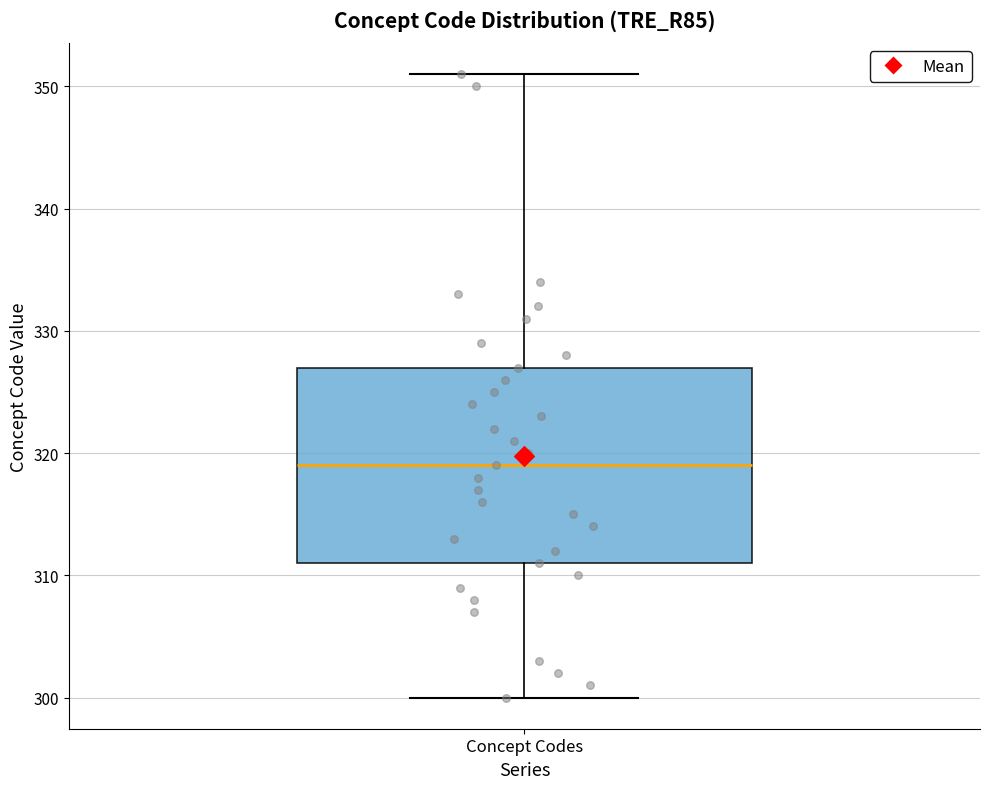

Where is the upper edge of the box for Concept Codes on the y-axis? The values are not printed on the chart, so give them approximately, as read against the axis.

327